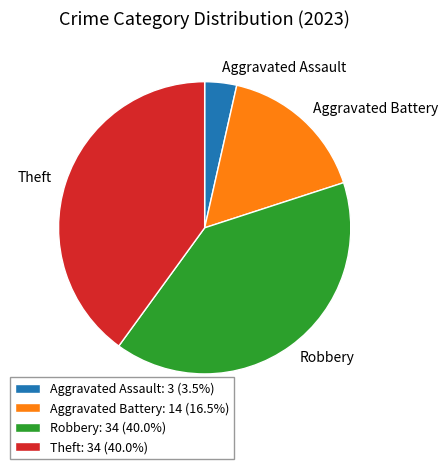

Count the number of slices in the pie.

4